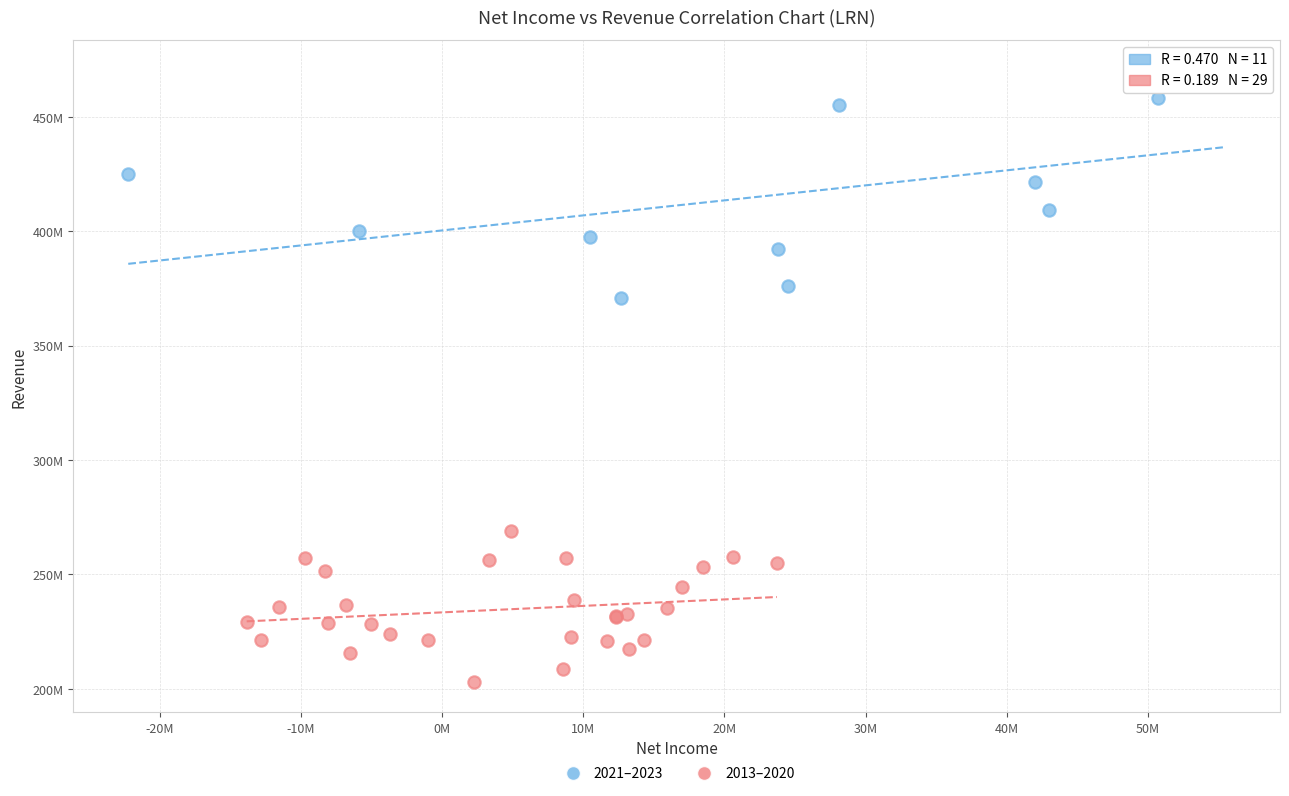

Which series reaches the minimum Y coordinate?

2013–2020